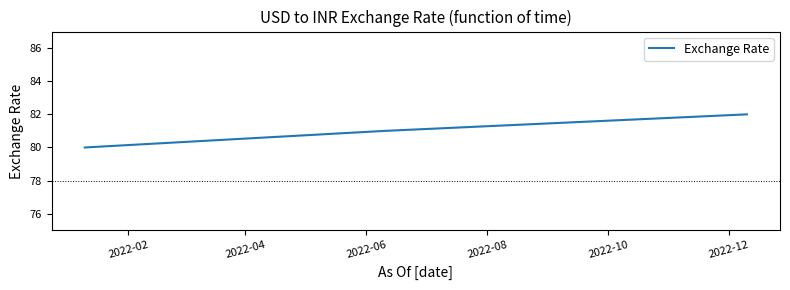

What is the maximum value shown in the chart?

82